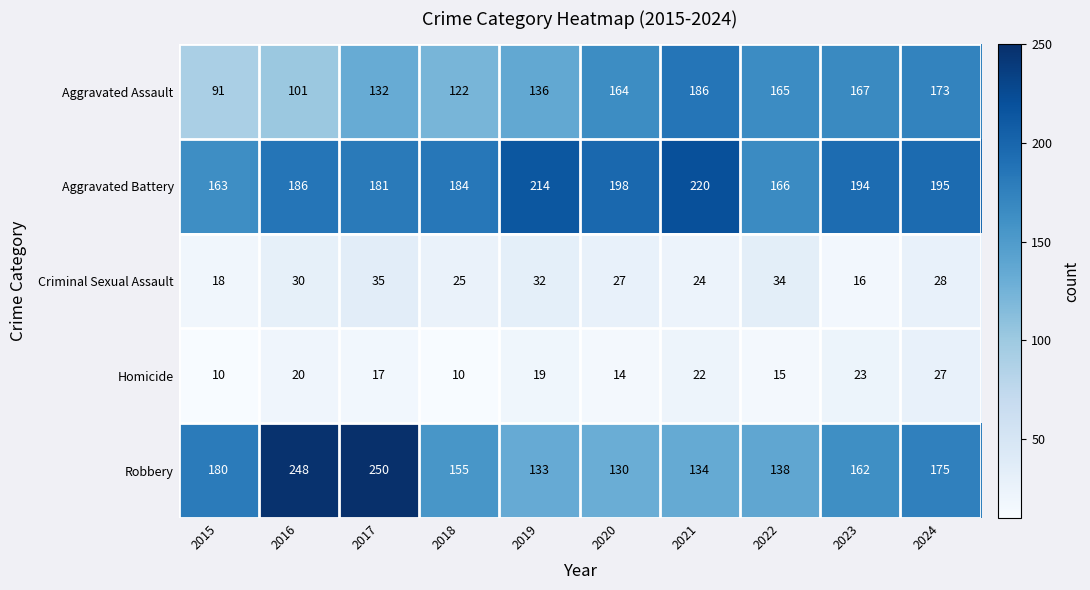

At how many categories does at least one series exceed 139?

10